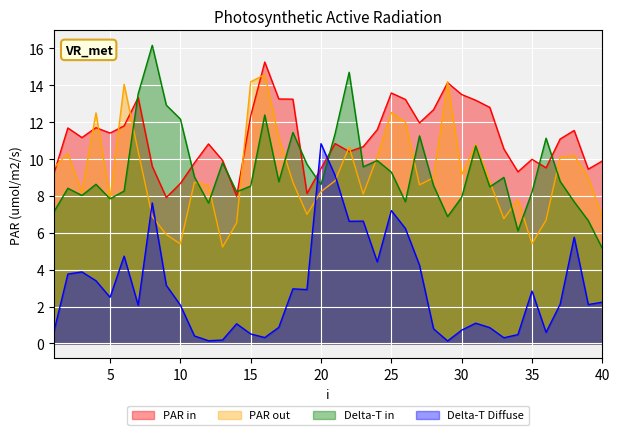

Reading right to left, list all the values displayed in this chart.

lambda.1: 40=9.9	39=9.5	38=11.6	37=11.1	36=9.5	35=10.0	34=9.3	33=10.6	32=12.8	31=13.2	30=13.5	29=14.1	28=12.7	27=12.0	26=13.2	25=13.6	24=11.6	23=10.7	22=10.4	21=10.8	20=9.5	19=8.1	18=13.3	17=13.3	16=15.3	15=12.3	14=8.0	13=9.9	12=10.8	11=9.8	10=8.7	9=7.9	8=9.6	7=13.3	6=11.8	5=11.4	4=11.7	3=11.2	2=11.7	1=9.2
mu.1: 40=6.8	39=9.0	38=10.2	37=10.1	36=6.7	35=5.4	34=7.8	33=6.8	32=8.8	31=10.8	30=9.2	29=14.2	28=9.0	27=8.6	26=12.0	25=12.5	24=10.1	23=8.1	22=10.7	21=8.8	20=8.2	19=7.0	18=8.7	17=11.2	16=14.6	15=14.2	14=6.5	13=5.2	12=8.6	11=8.7	10=5.4	9=5.9	8=6.9	7=10.4	6=14.1	5=7.8	4=12.5	3=8.2	2=10.3	1=9.5
lambda.2: 40=5.2	39=6.7	38=7.7	37=8.8	36=11.1	35=8.2	34=6.1	33=9.0	32=8.5	31=10.7	30=7.9	29=6.9	28=8.6	27=11.3	26=7.7	25=9.3	24=9.9	23=9.6	22=14.7	21=11.4	20=8.6	19=9.7	18=11.4	17=8.8	16=12.4	15=8.5	14=8.2	13=9.8	12=7.6	11=9.0	10=12.2	9=12.9	8=16.2	7=13.5	6=8.3	5=7.8	4=8.6	3=8.0	2=8.4	1=7.1
mu.2: 40=2.2	39=2.1	38=5.8	37=2.1	36=0.6	35=2.8	34=0.5	33=0.3	32=0.9	31=1.1	30=0.7	29=0.1	28=0.8	27=4.3	26=6.2	25=7.2	24=4.4	23=6.6	22=6.6	21=9.1	20=10.8	19=2.9	18=3.0	17=0.9	16=0.3	15=0.5	14=1.1	13=0.2	12=0.2	11=0.4	10=2.1	9=3.2	8=7.6	7=2.1	6=4.7	5=2.5	4=3.4	3=3.9	2=3.8	1=0.6